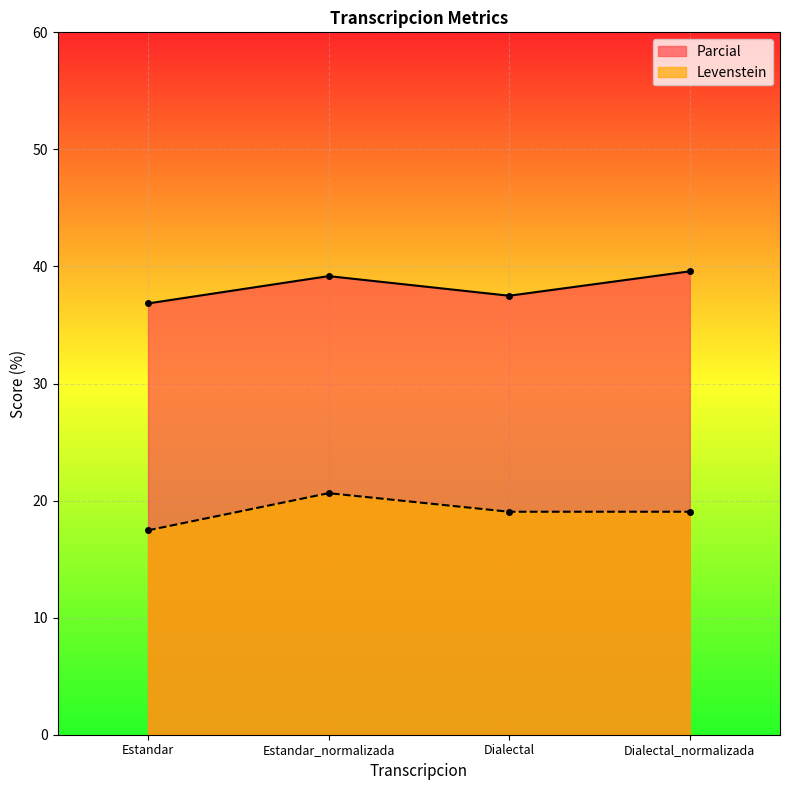

What position from the right is Estandar_normalizada?

3